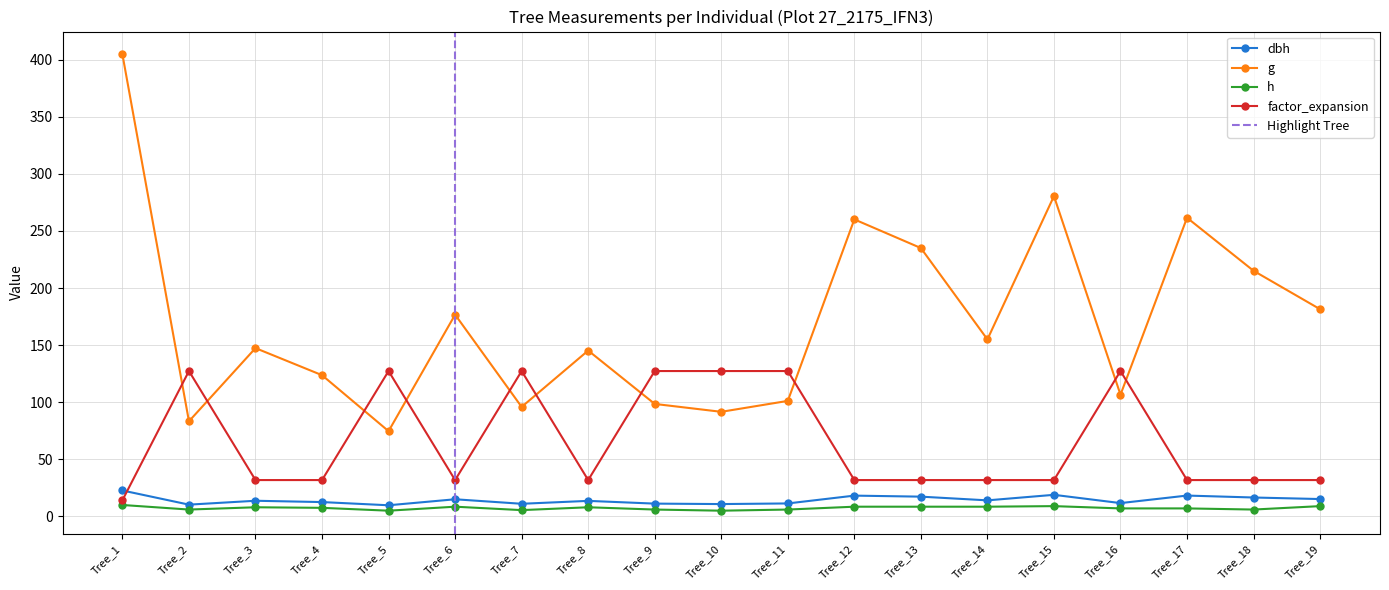

List the labels in order of g value, largest first.

Tree_1, Tree_15, Tree_17, Tree_12, Tree_13, Tree_18, Tree_19, Tree_6, Tree_14, Tree_3, Tree_8, Tree_4, Tree_16, Tree_11, Tree_9, Tree_7, Tree_10, Tree_2, Tree_5